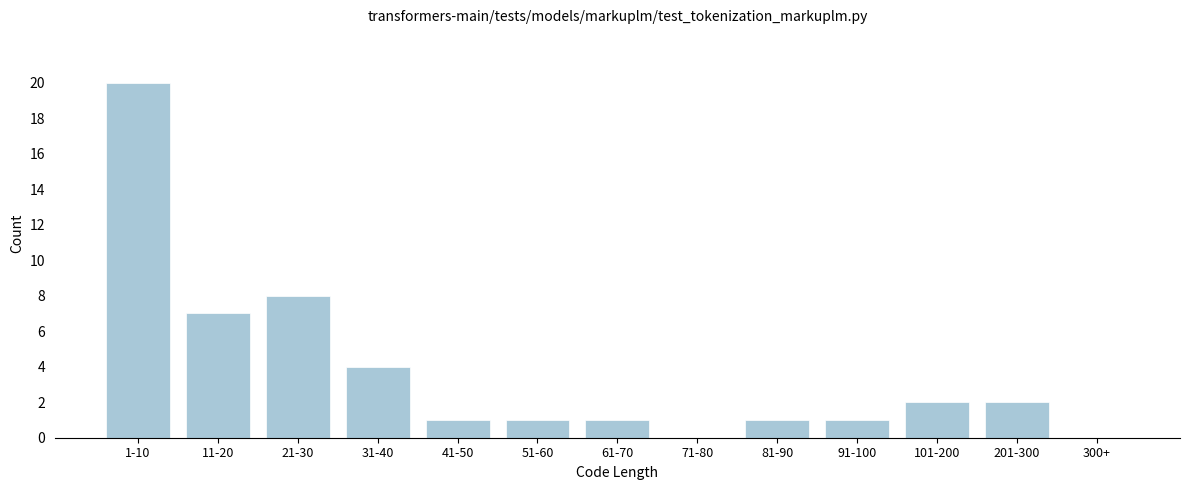

Reading right to left, what are all the values shown in this chart?

300+=0	201-300=2	101-200=2	91-100=1	81-90=1	71-80=0	61-70=1	51-60=1	41-50=1	31-40=4	21-30=8	11-20=7	1-10=20